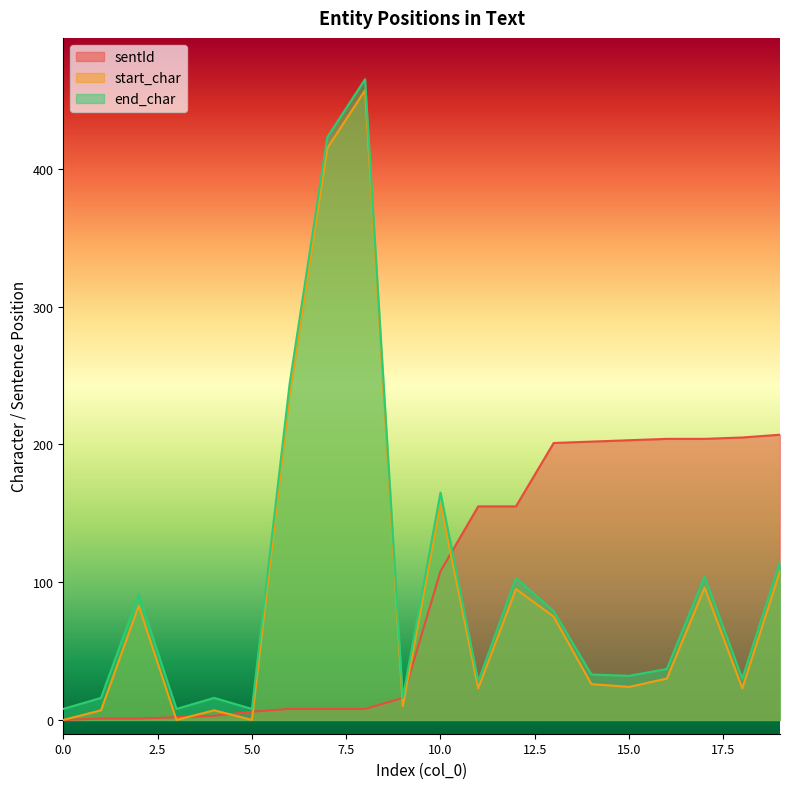

Reading left to right, list all the values displayed in this chart.

sentId: 0=0	1=1	2=1	3=2	4=3	5=6	6=8	7=8	8=8	9=16	10=108	11=155	12=155	13=201	14=202	15=203	16=204	17=204	18=205	19=207
start_char: 0=0	1=7	2=83	3=0	4=7	5=0	6=236	7=415	8=457	9=10	10=157	11=23	12=95	13=75	14=26	15=24	16=30	17=96	18=23	19=108
end_char: 0=8	1=16	2=91	3=8	4=16	5=8	6=244	7=423	8=465	9=16	10=165	11=28	12=103	13=79	14=33	15=32	16=37	17=104	18=30	19=115